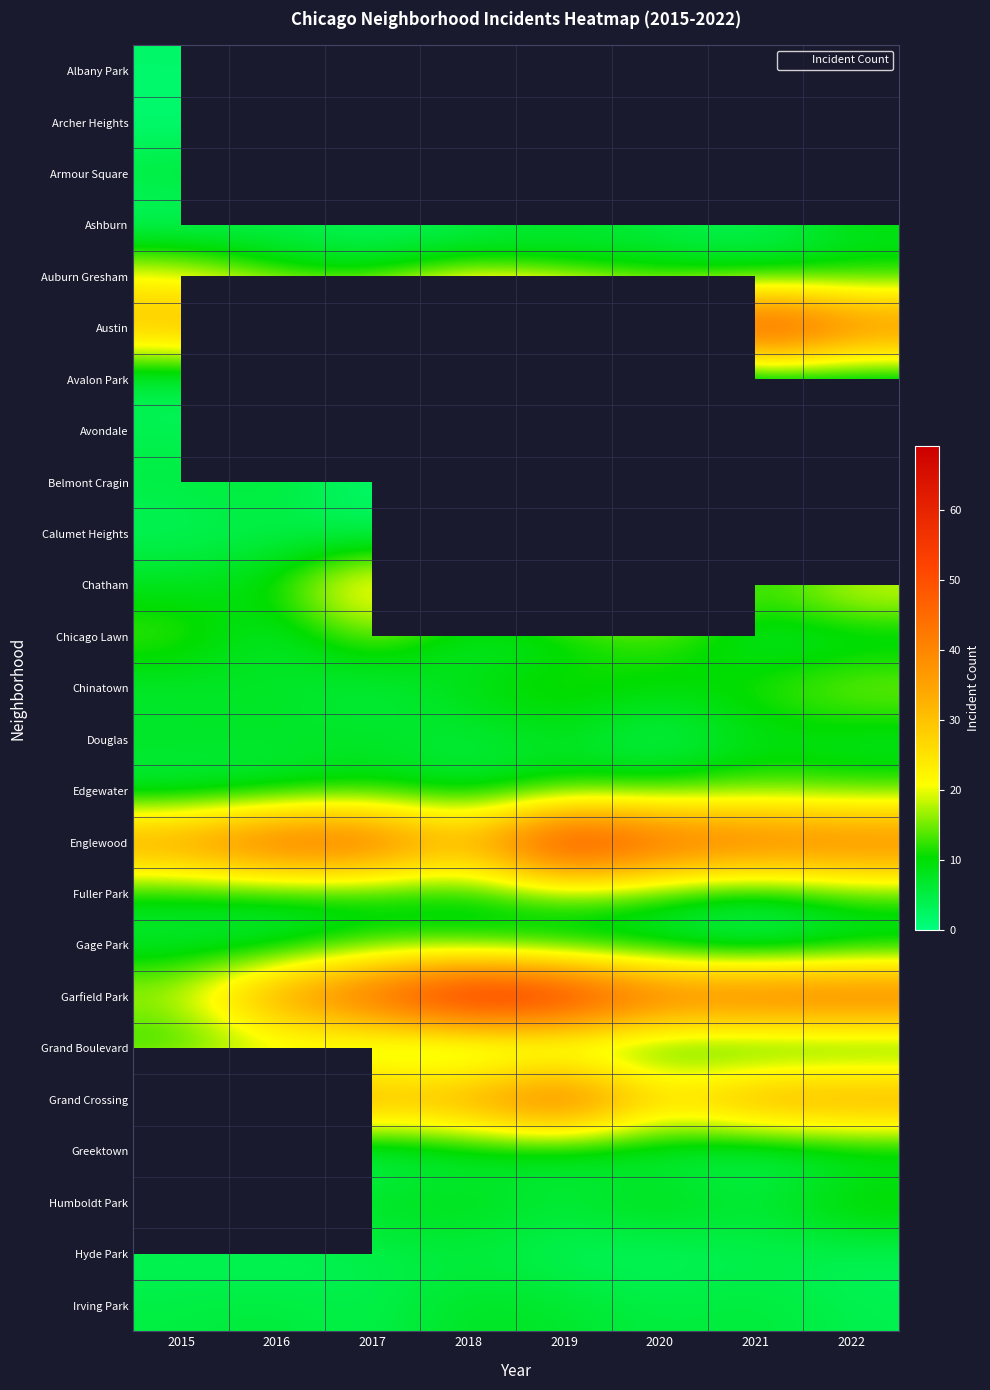

What is the maximum value shown in the chart?

69.0